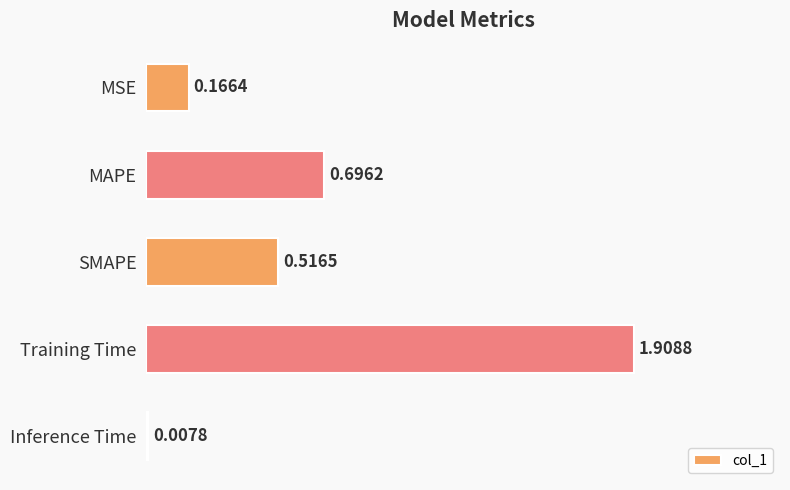

What is the greatest value displayed?

1.9